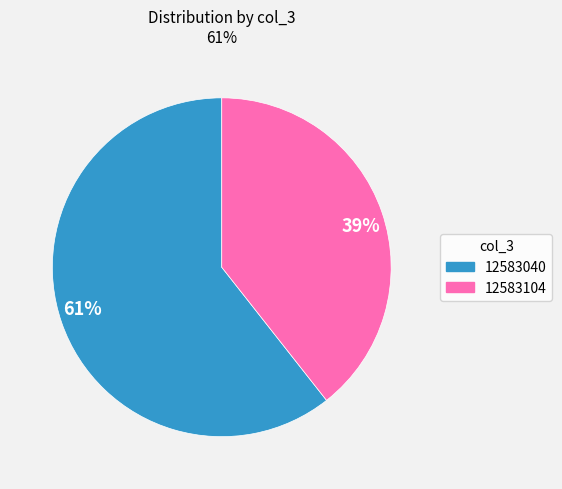

Is it true that 39% is 39% of the pie?

True